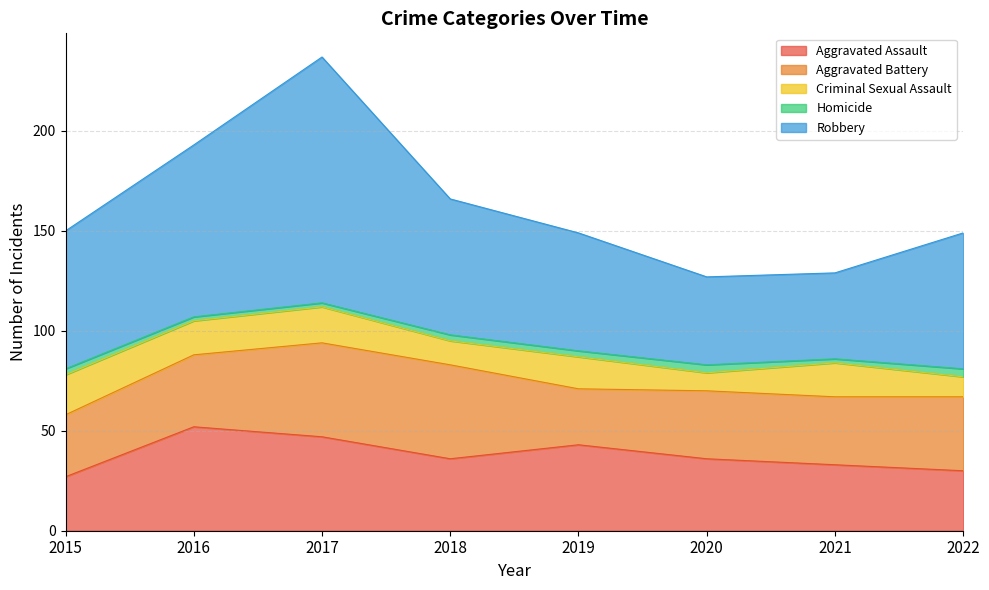

What are all the series names shown in the legend?

Aggravated Assault, Aggravated Battery, Criminal Sexual Assault, Homicide, Robbery